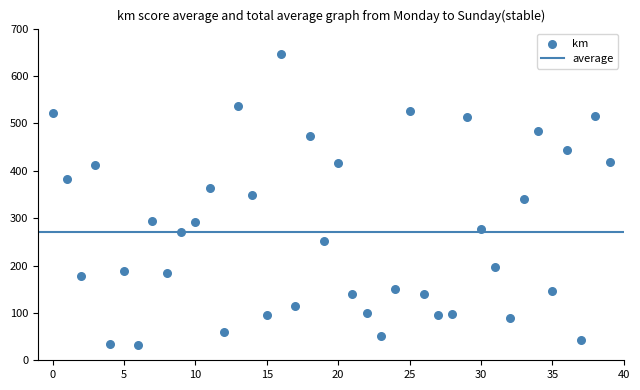

What is the range of Y values (max minus min)?

613.7